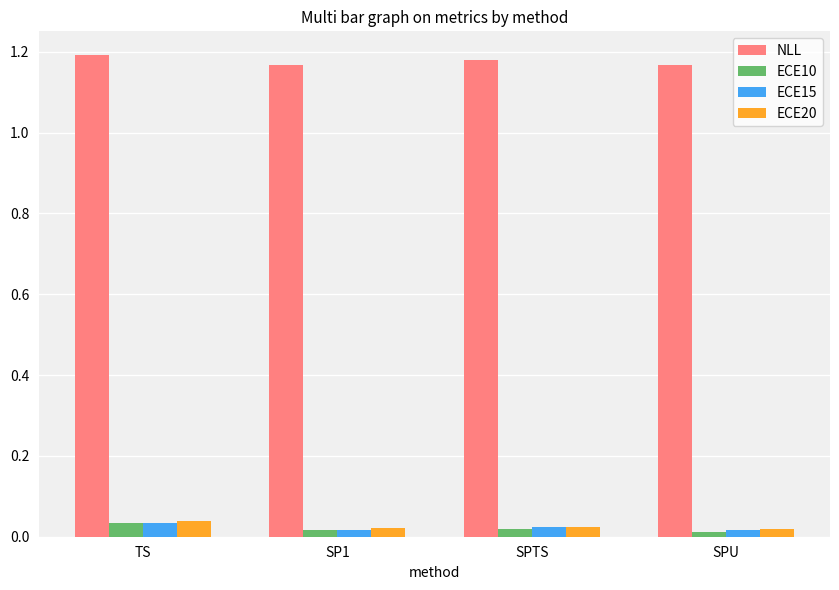

Count the NLL values in the range 1 to 2.

4